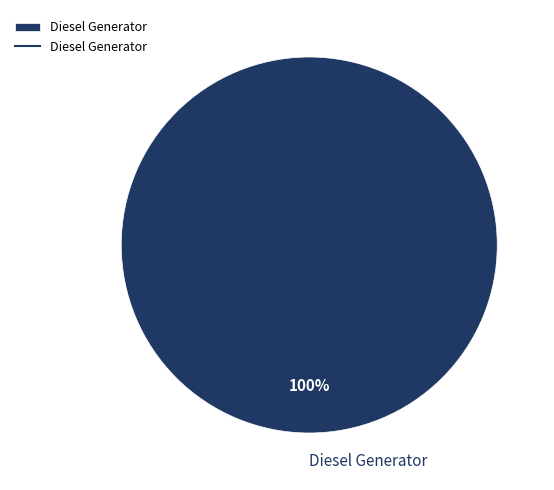

Count the number of slices in the pie.

1